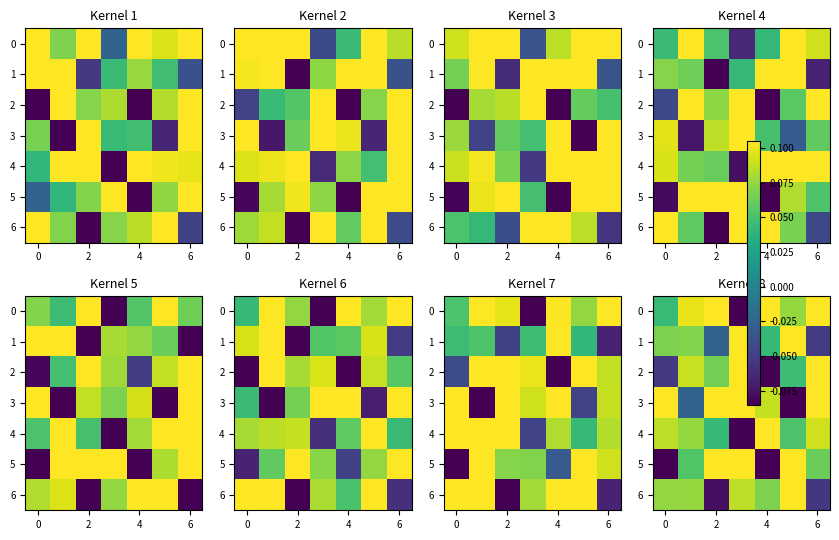

What is the sum of all 1 values?

0.3